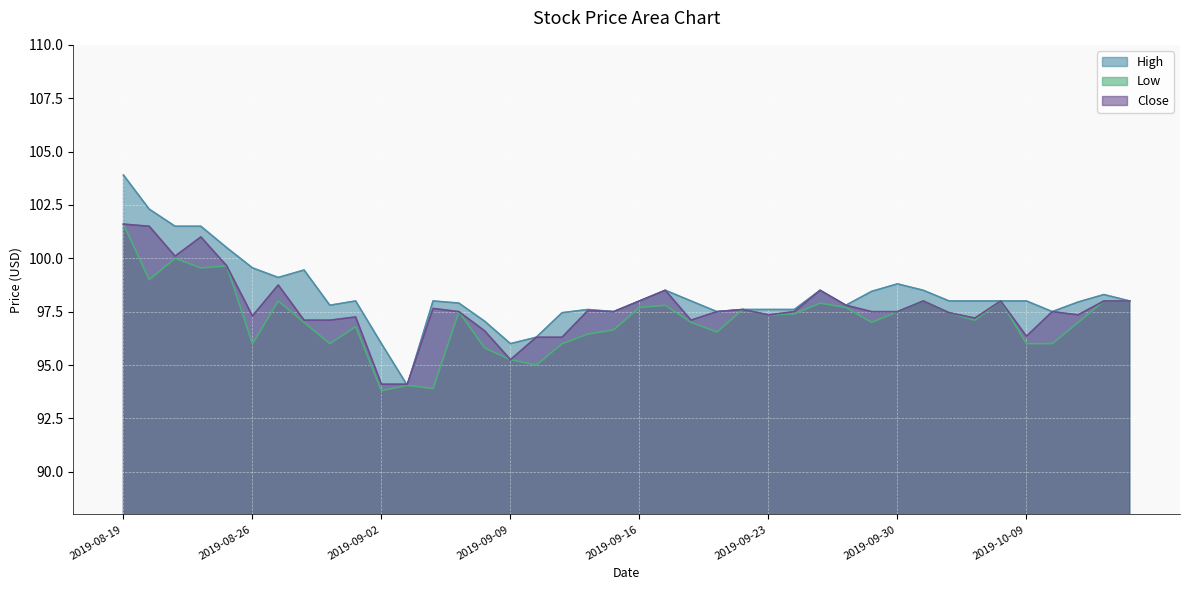

What is the maximum value shown in the chart?

103.9